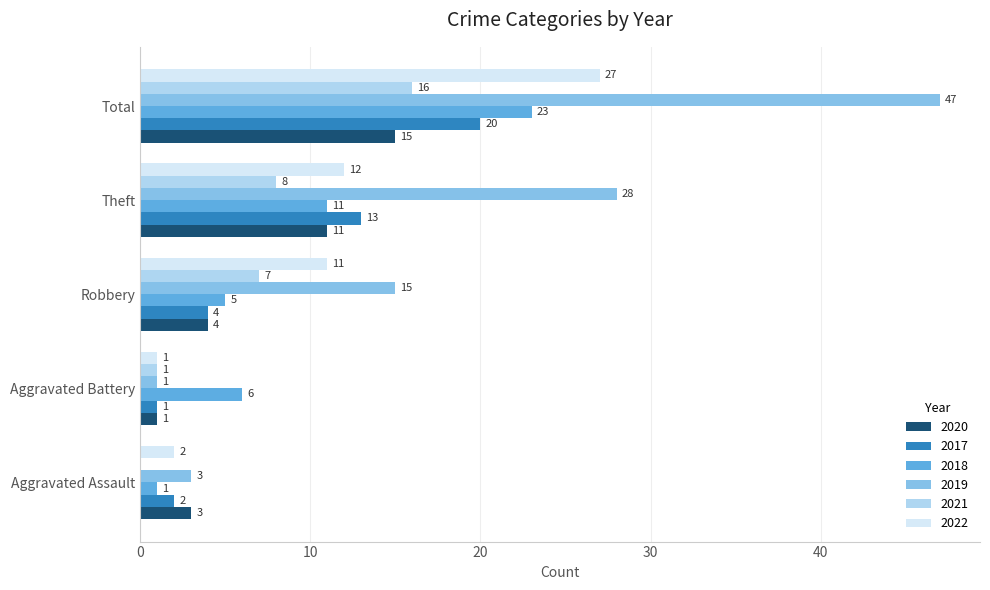

Count the number of data series in this chart.

6